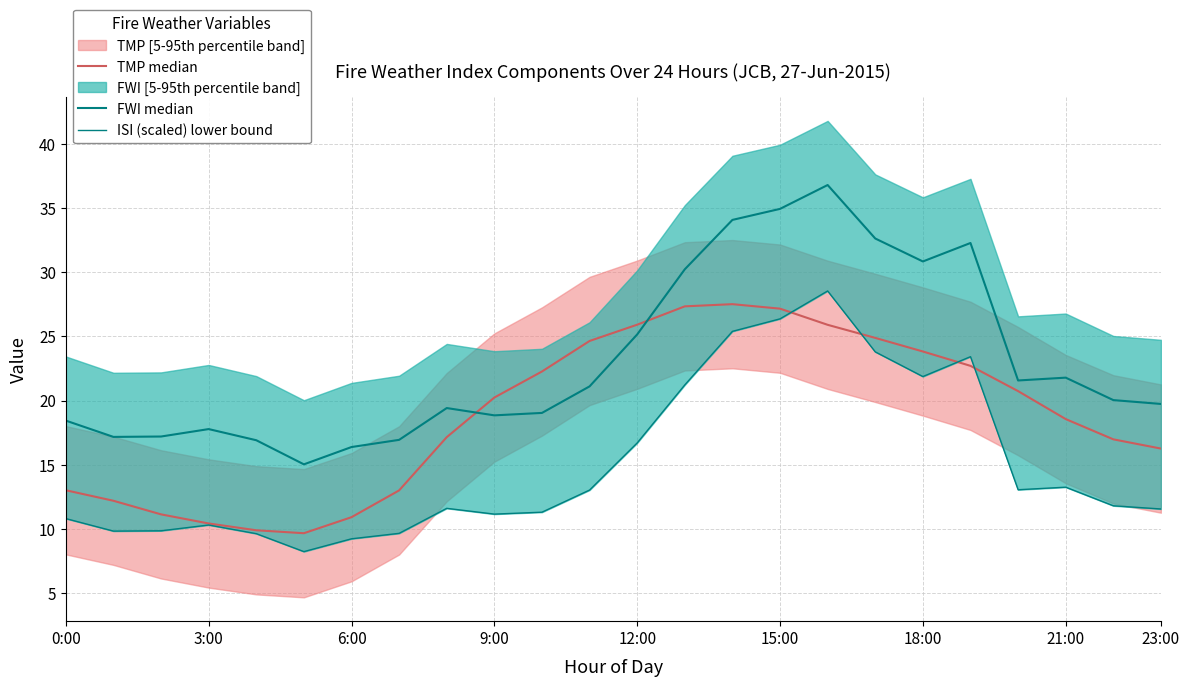

True or false: FWI median and TMP median cross at least once.

True